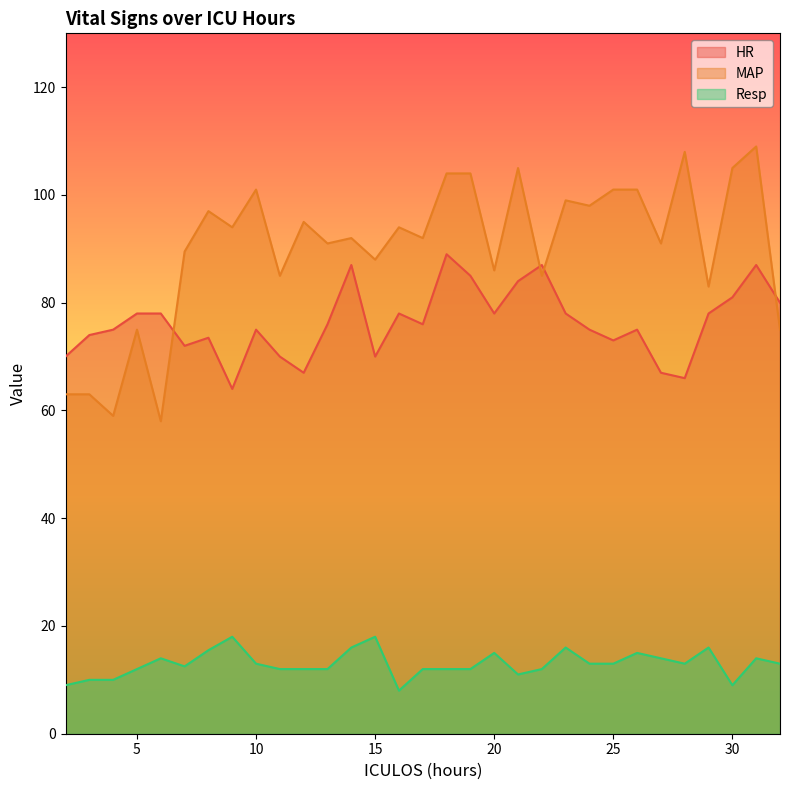

Which has a higher value, 22 or 16?

22